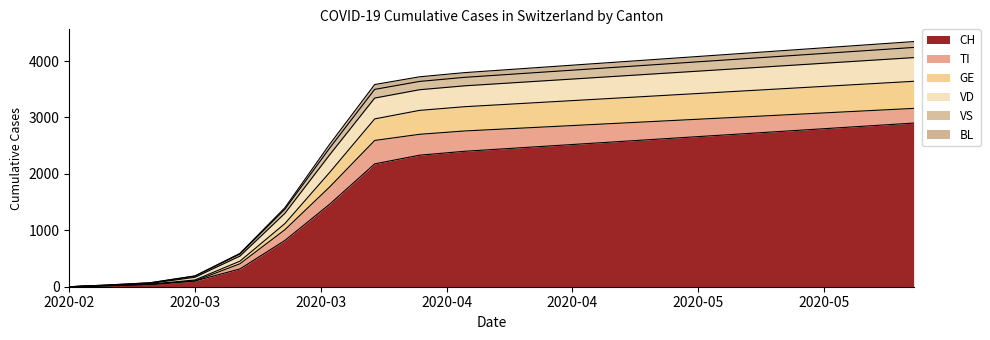

What is the maximum value for CH?

2900